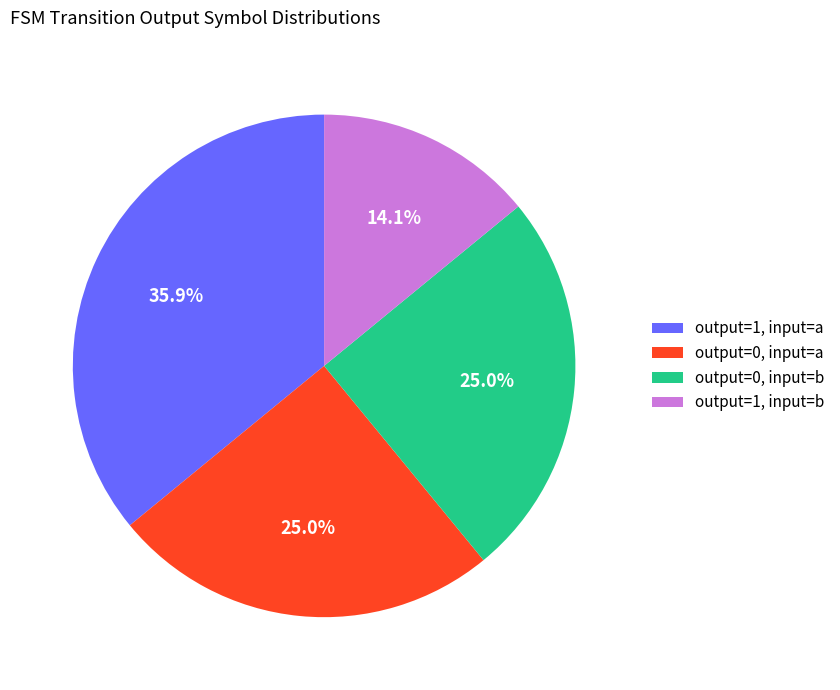

Which slice is the smallest?

output=1, input=b